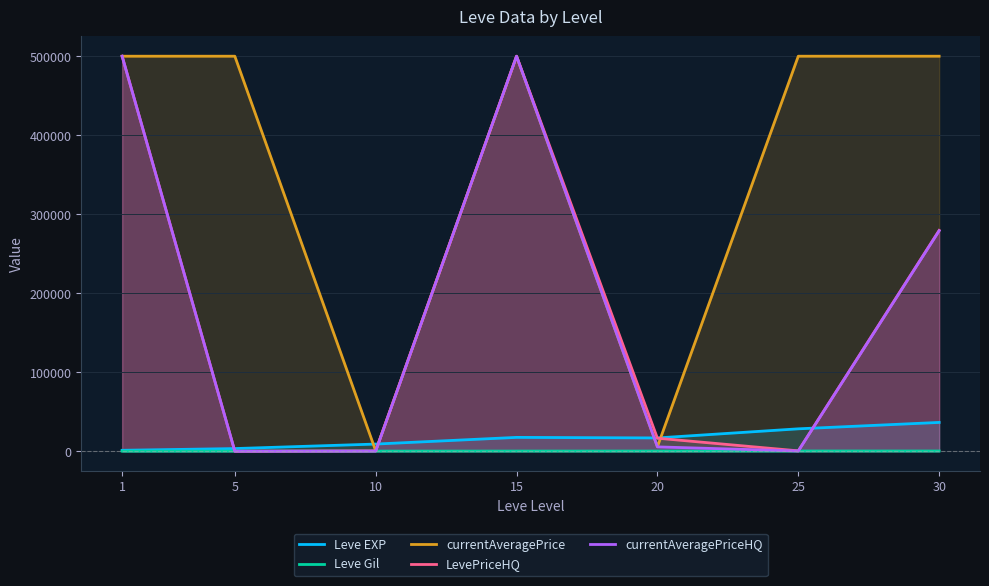

Which series has the largest total across all categories?

currentAveragePrice